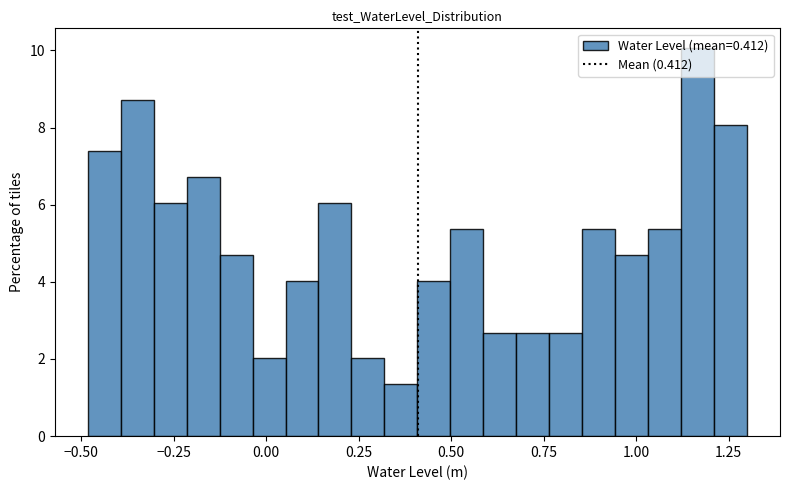

Around what value on the x-axis is the tallest bar? Give the approximate position of its centre, as read against the axis.

1.15